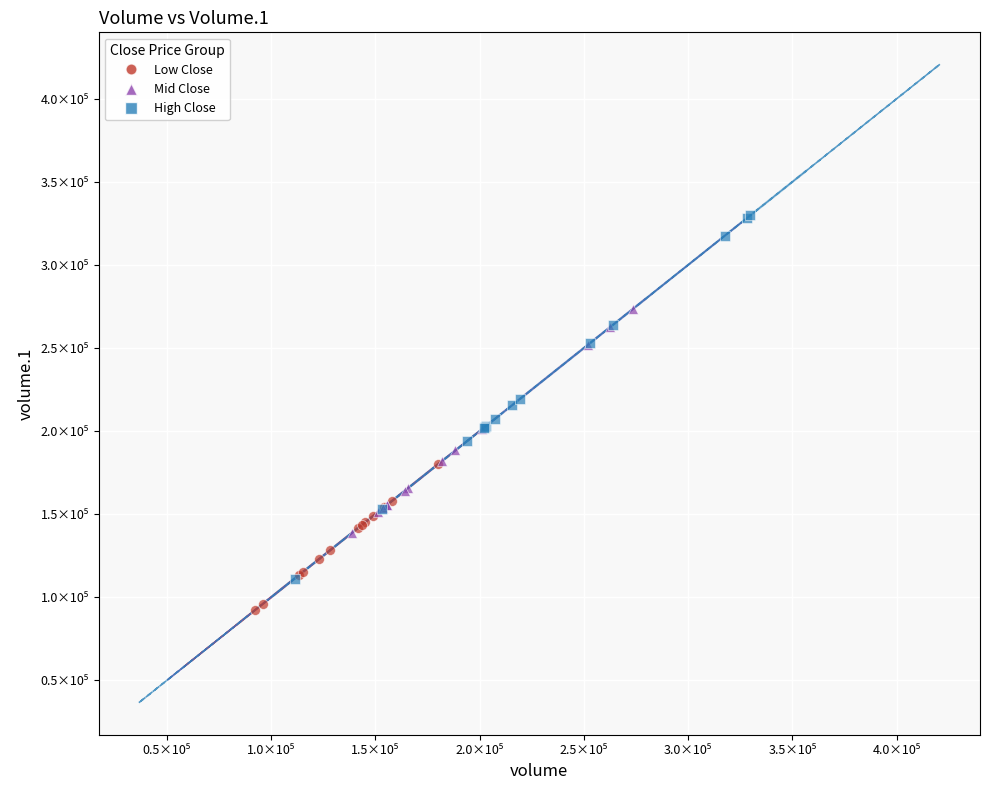

Which series has the largest Y range (max minus min)?

High Close